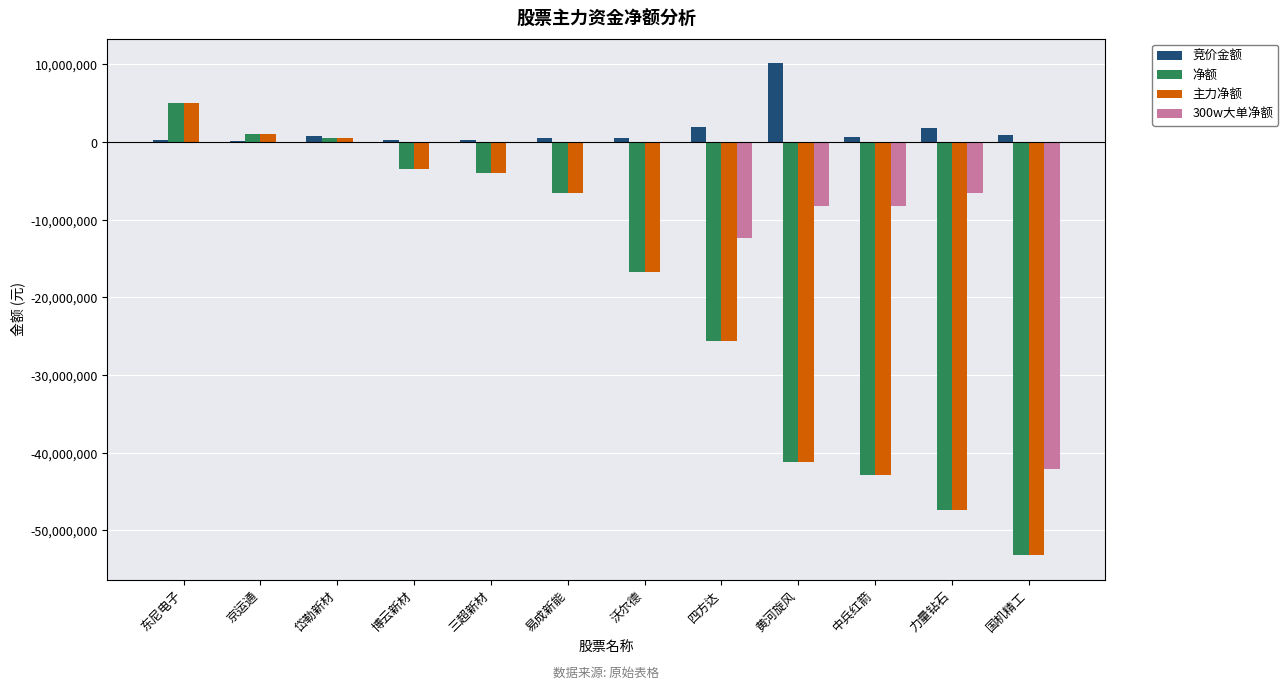

What is the sum of all 主力净额 values?

-234388344